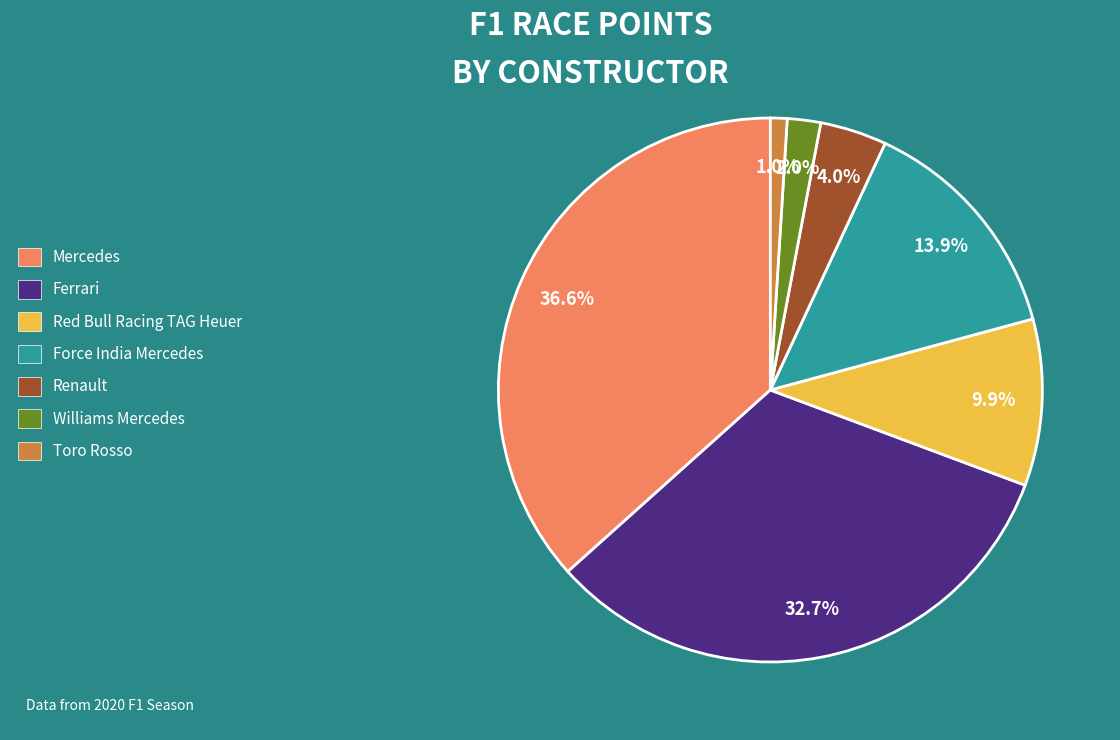

To the nearest percent, what percentage of the pie is Red Bull Racing TAG Heuer?

10%